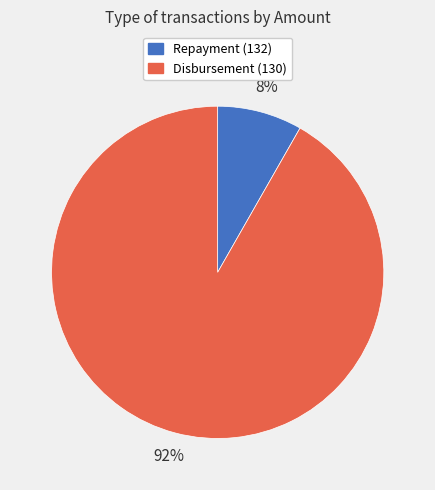

Which category accounts for the majority?

Disbursement (130)